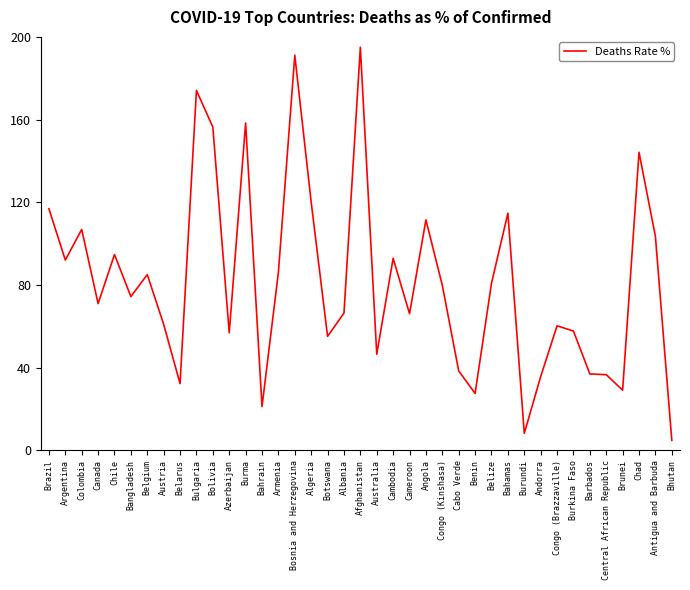

How many lines are shown in the chart?

1